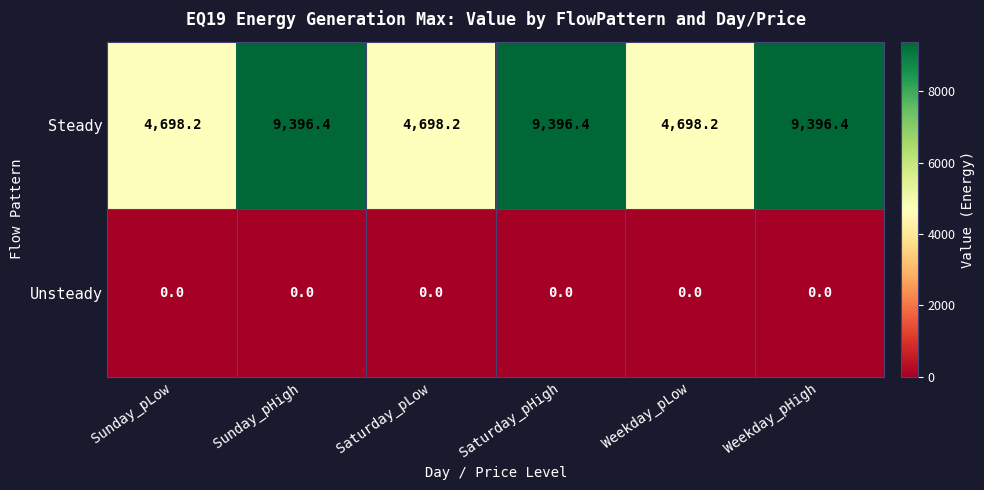

What is the total value across all series at Sunday_pLow?

4698.2